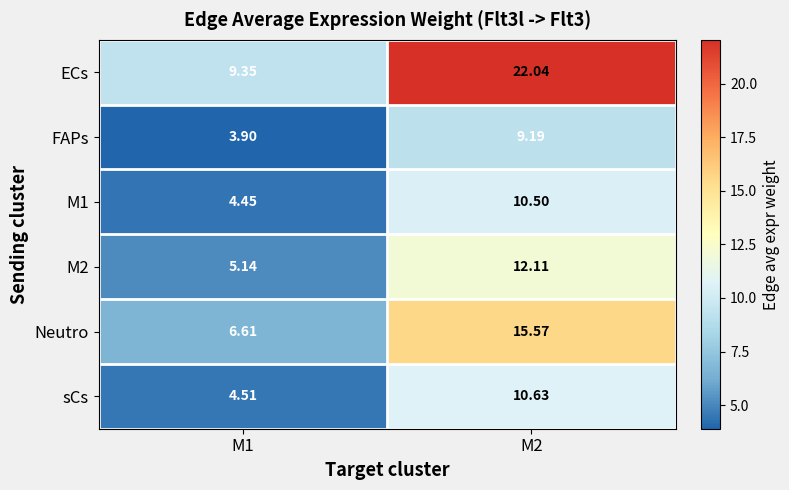

Which series has the largest range (max minus min)?

ECs